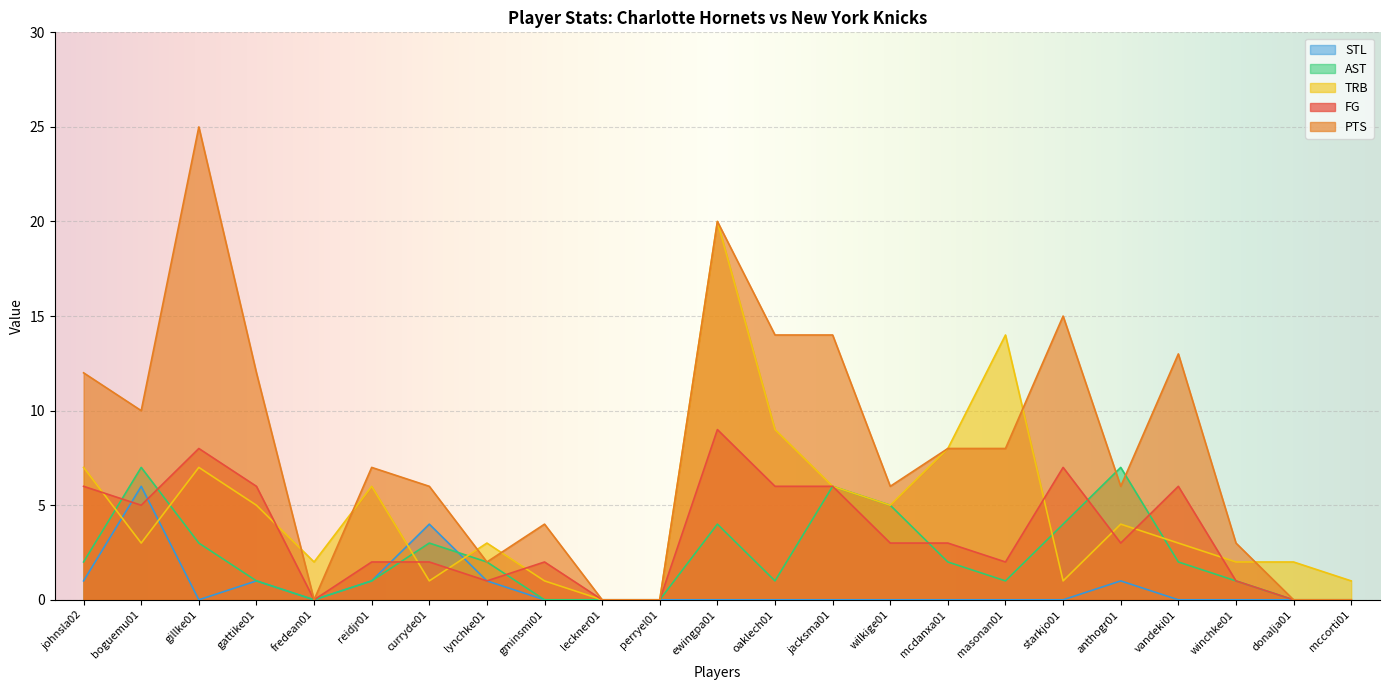

What is the difference between the second highest and second lowest values in the AST series?

7